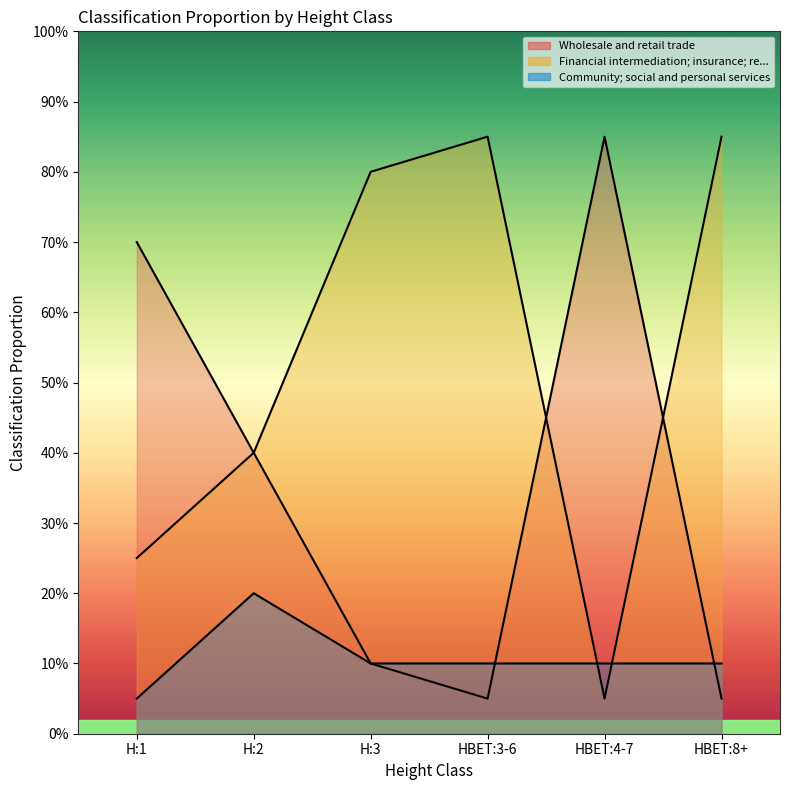

The Wholesale and retail trade series shows 0.1 at H:3. True or false?

True